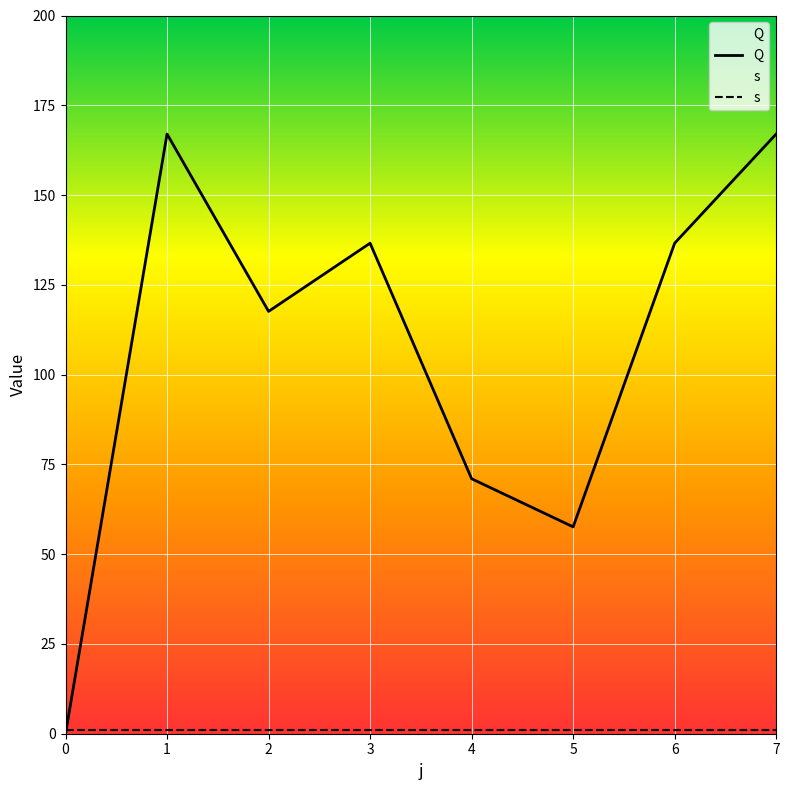

Which label corresponds to the largest value in the chart?

1